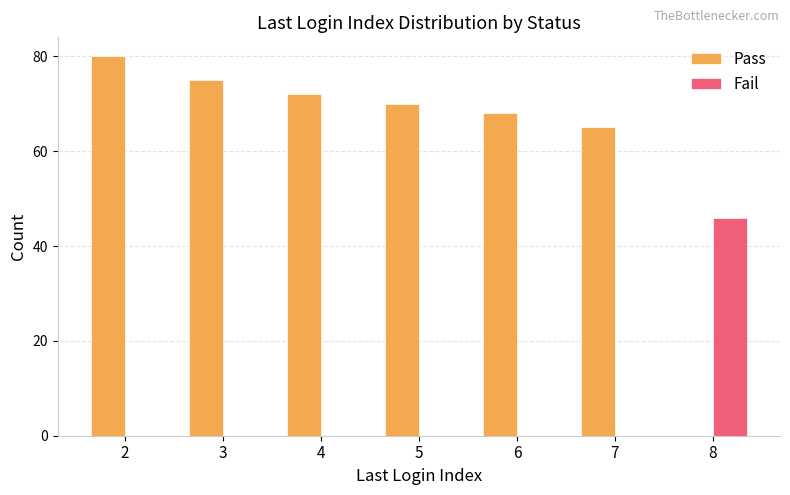

Is the value of Pass at 4 greater than the value of Fail at 8?

Yes